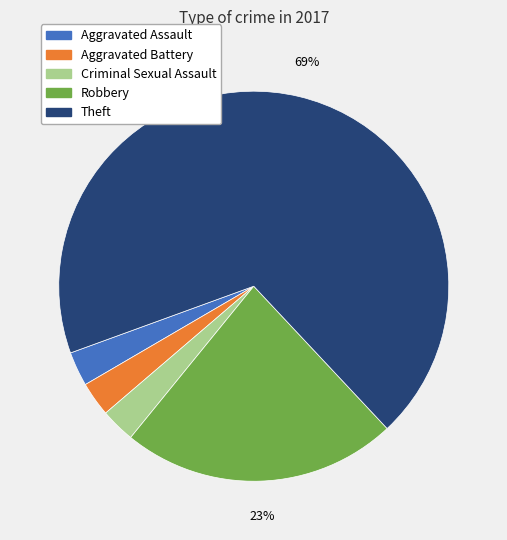

To the nearest percent, what is the average slice percentage?

20%